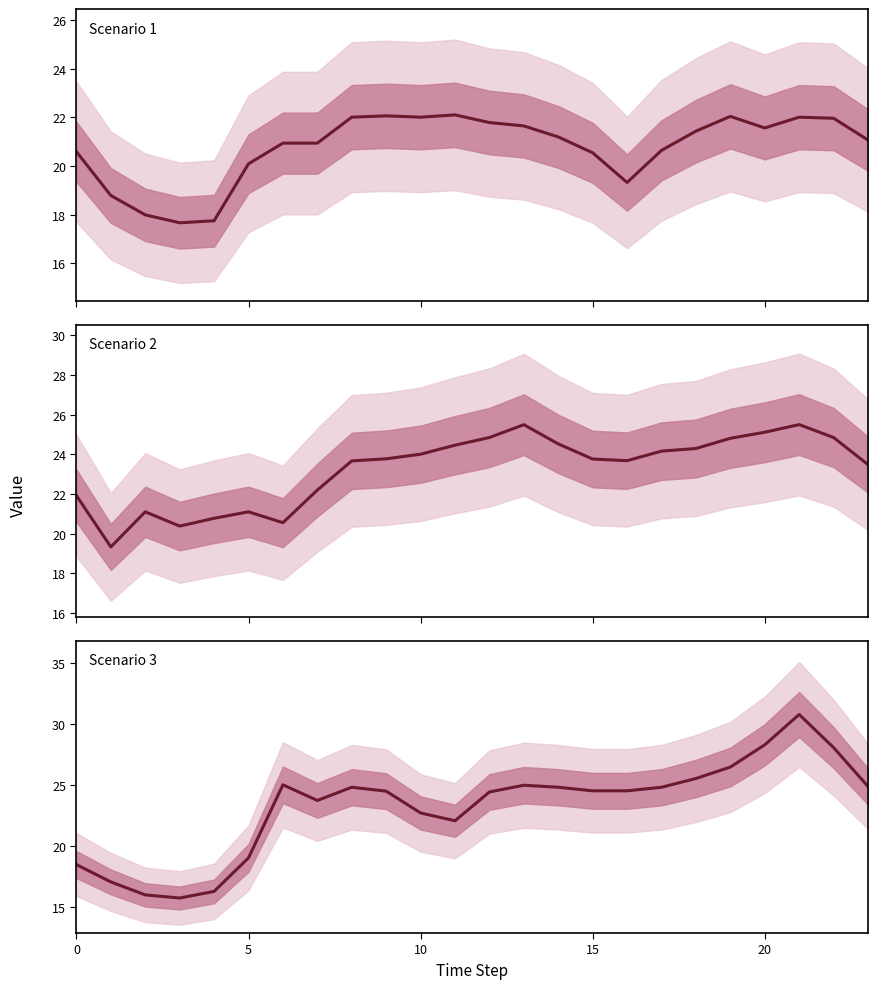

Is it true that Scenario 1 equals 22.1 at 11?

True